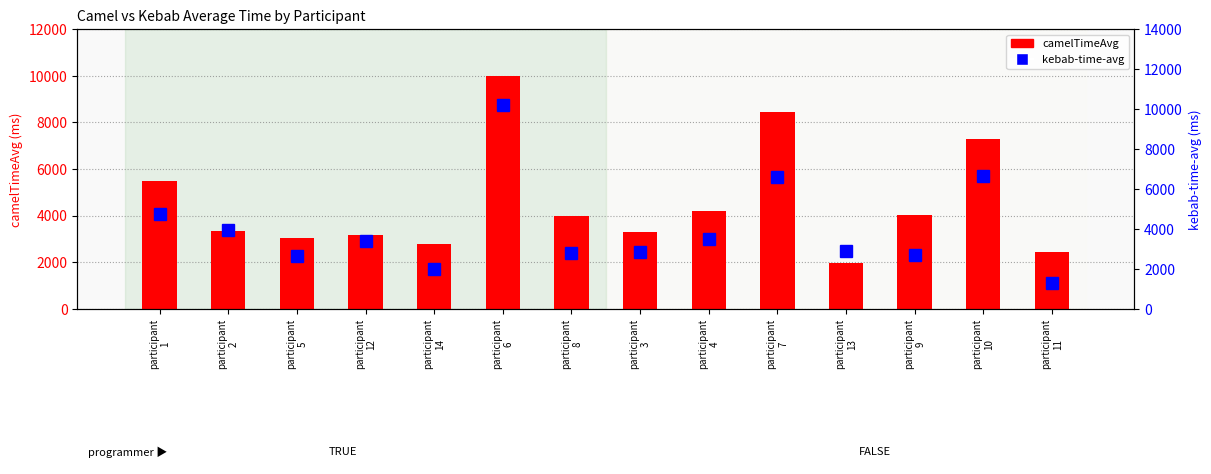

Reading left to right, transcribe all the data shown in this chart.

camelTimeAvg: participant
1=5484.2	participant
2=3353.9	participant
5=3024.0	participant
12=3152.7	participant
14=2768.5	participant
6=9989.9	participant
8=3967.4	participant
3=3317.2	participant
4=4191.8	participant
7=8455.0	participant
13=1962.5	participant
9=4043.1	participant
10=7275.4	participant
11=2442.7
kebab-time-avg: participant
1=4772.2	participant
2=3946.8	participant
5=2631.5	participant
12=3407.6	participant
14=2023.6	participant
6=10193.5	participant
8=2819.6	participant
3=2837.7	participant
4=3492.9	participant
7=6599.1	participant
13=2916.2	participant
9=2717.8	participant
10=6670.7	participant
11=1296.2